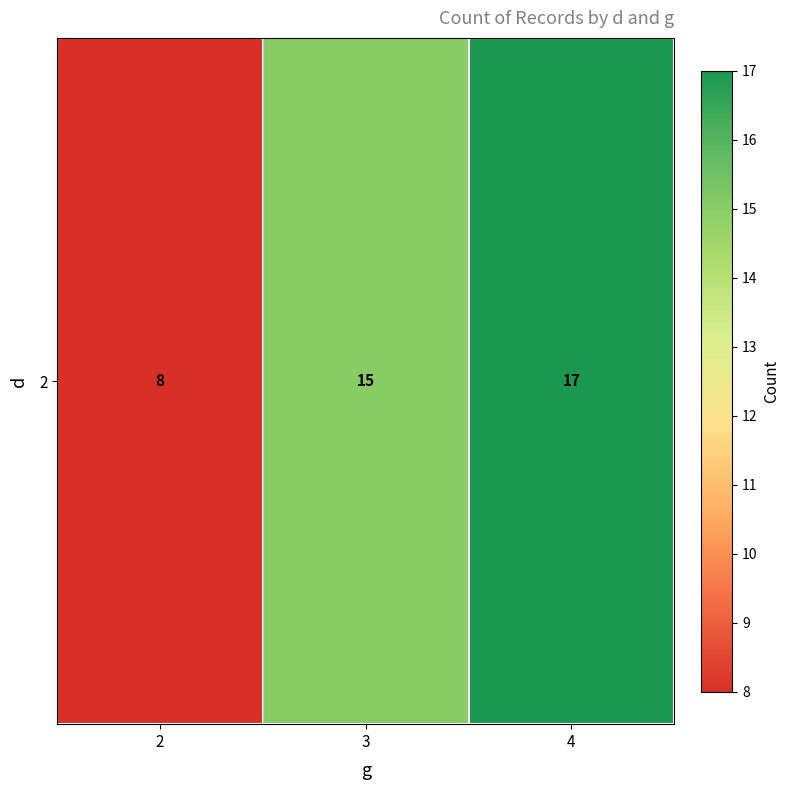

List the labels in order of value, largest first.

4, 3, 2